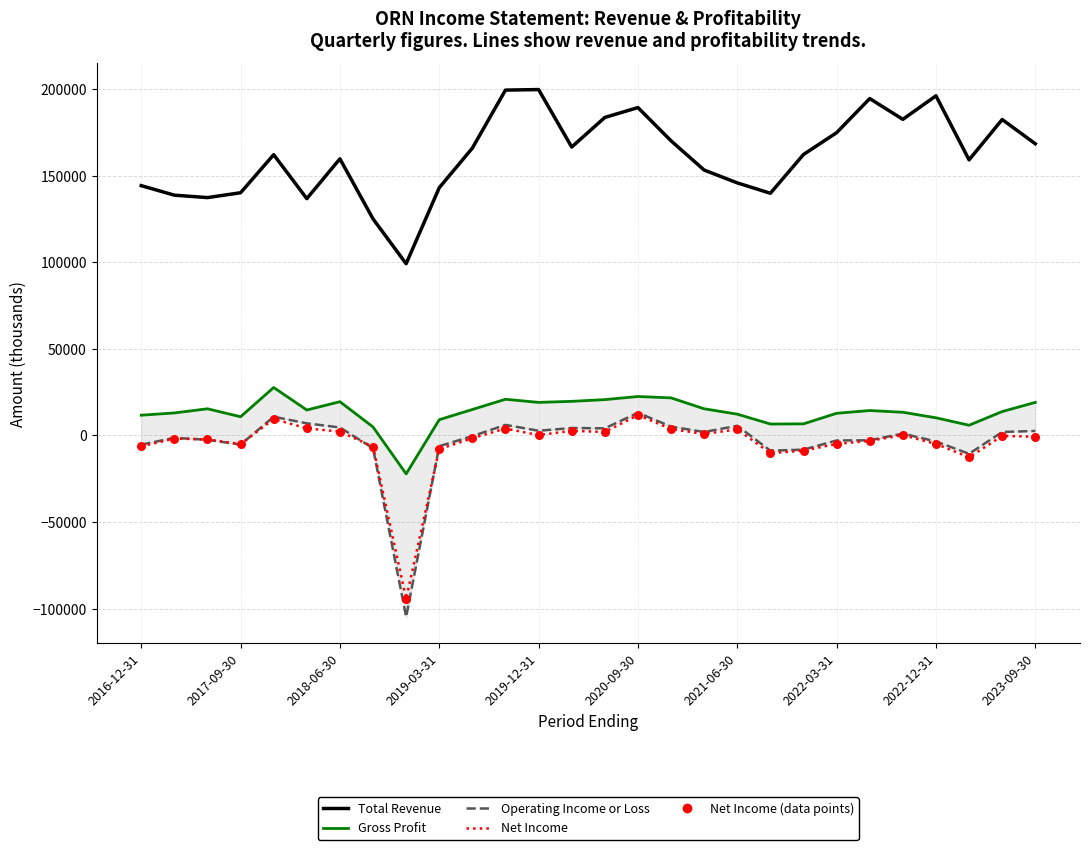

What are all the series names shown in the legend?

Total Revenue, Gross Profit, Operating Income or Loss, Net Income